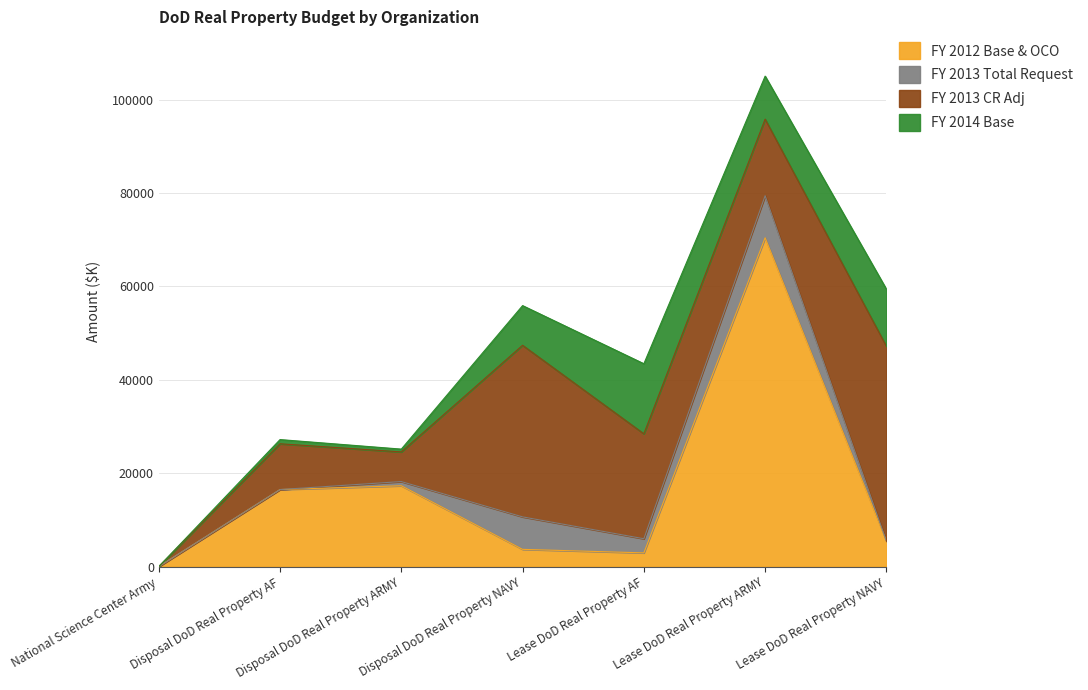

Which series has the widest spread of values?

FY 2012 Base & OCO